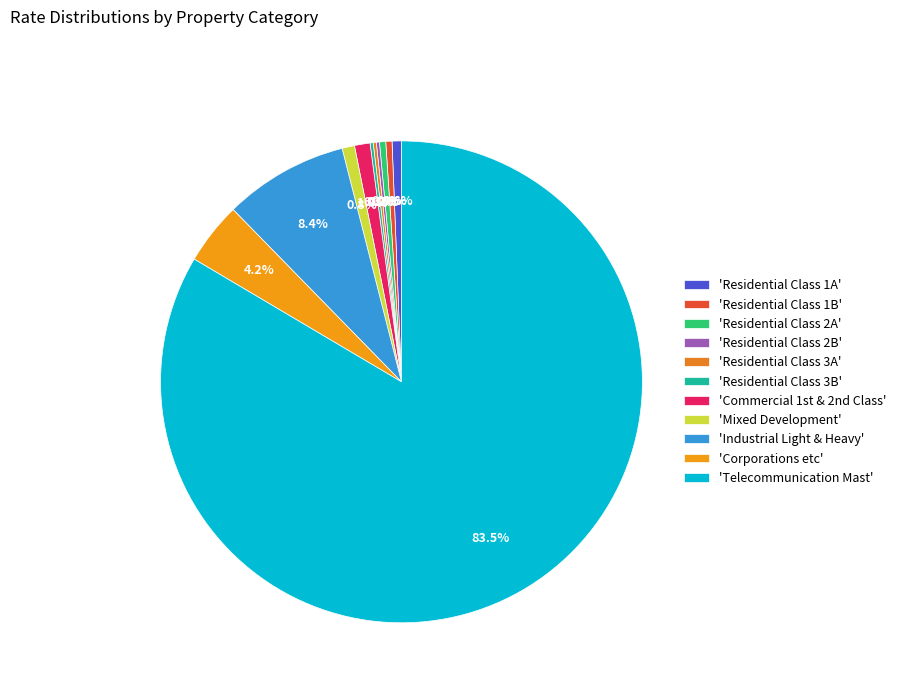

How many slices are in this pie chart?

11